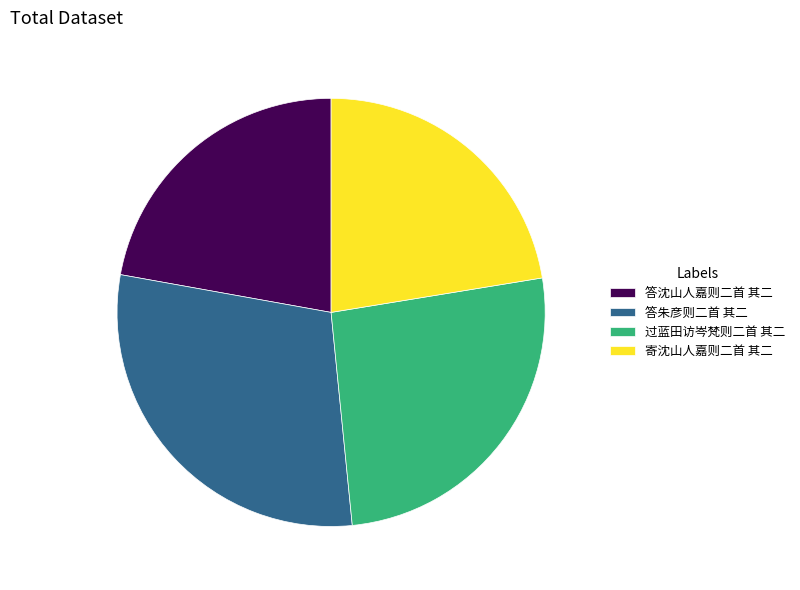

True or false: 寄沈山人嘉则二首 其二 accounts for 22% of the total.

True